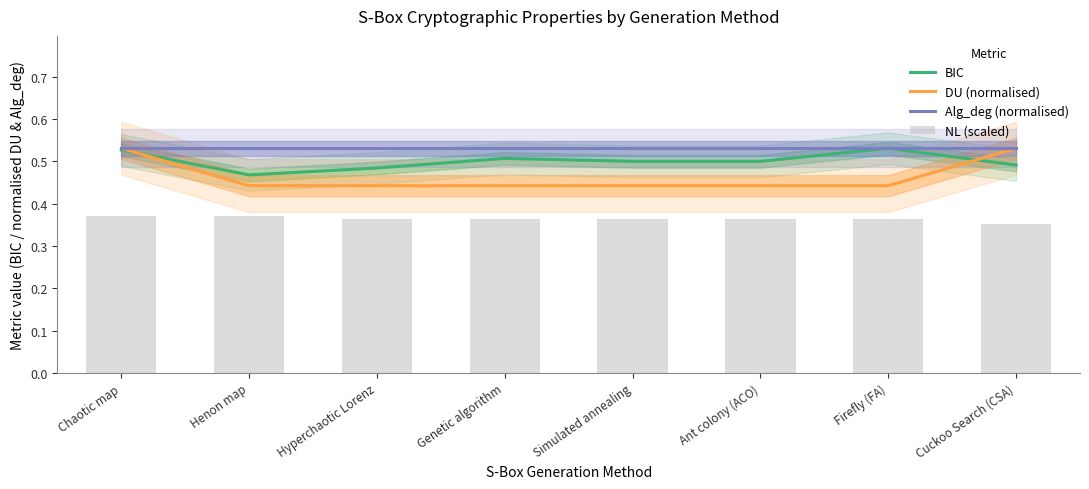

Is the value of Alg_deg (normalised) at Hyperchaotic Lorenz greater than the value of NL (scaled) at Cuckoo Search (CSA)?

Yes